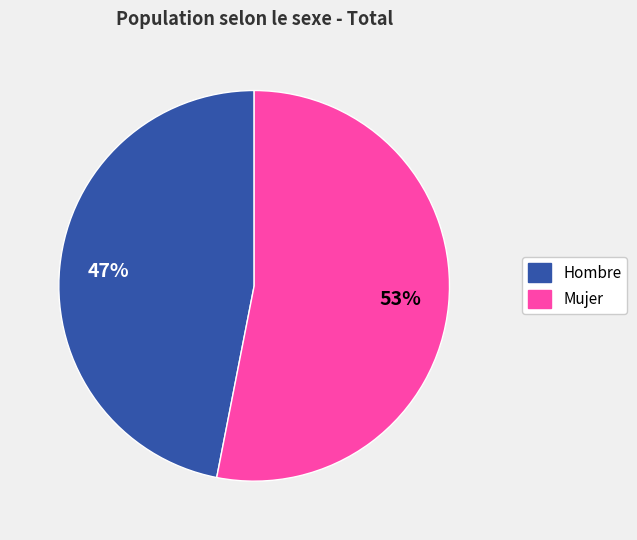

To the nearest percent, what percentage of the pie is Hombre?

47%